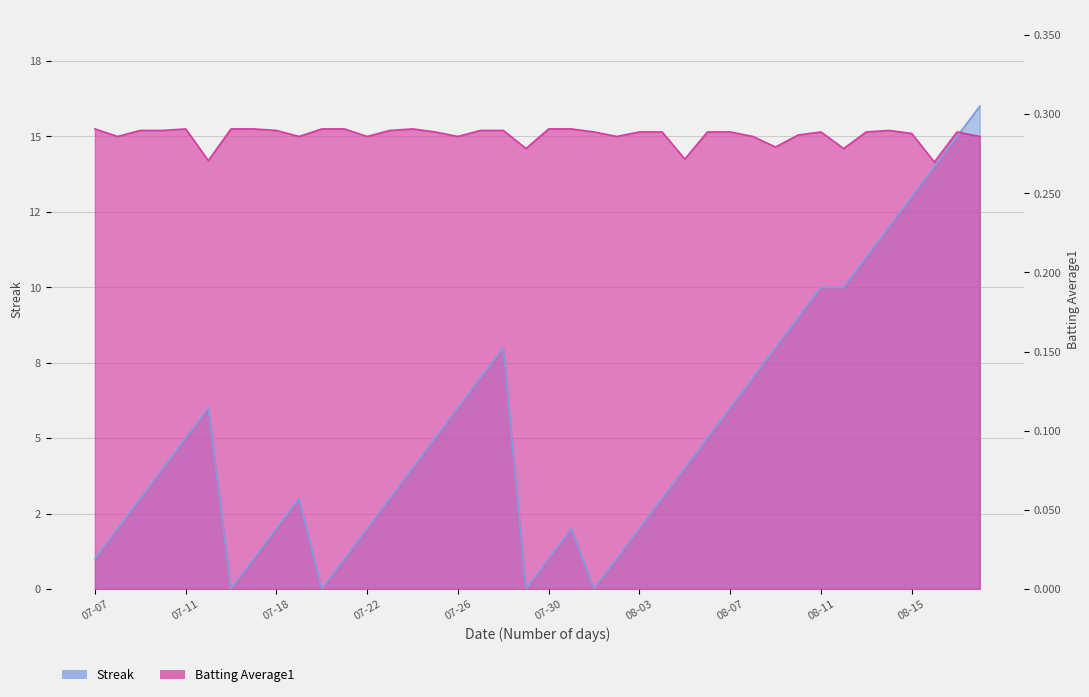

What is the value of the Streak point at the 12th from the left?

1.0